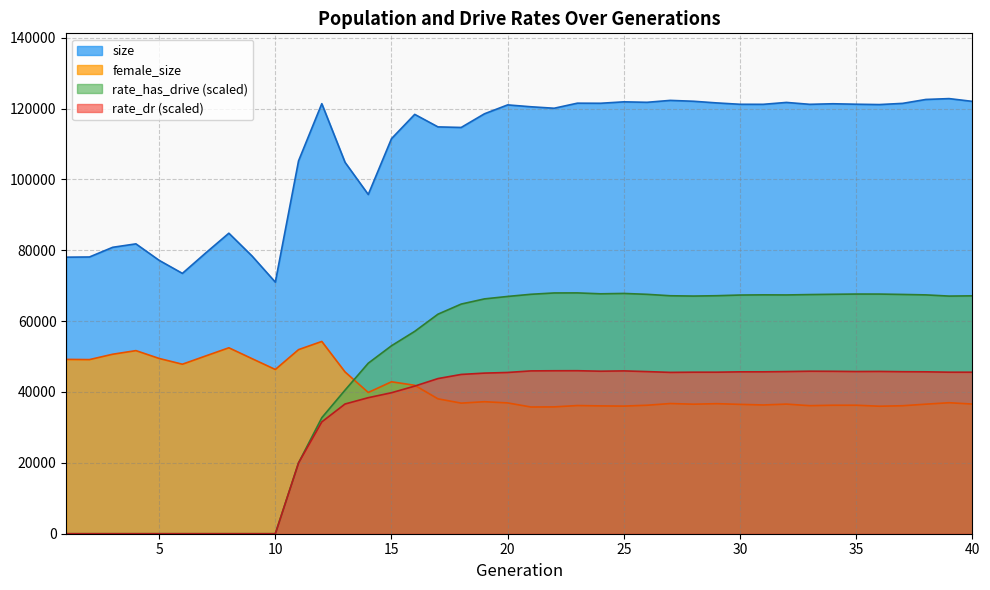

Which series changed the most between 16 and 39?

rate_has_drive